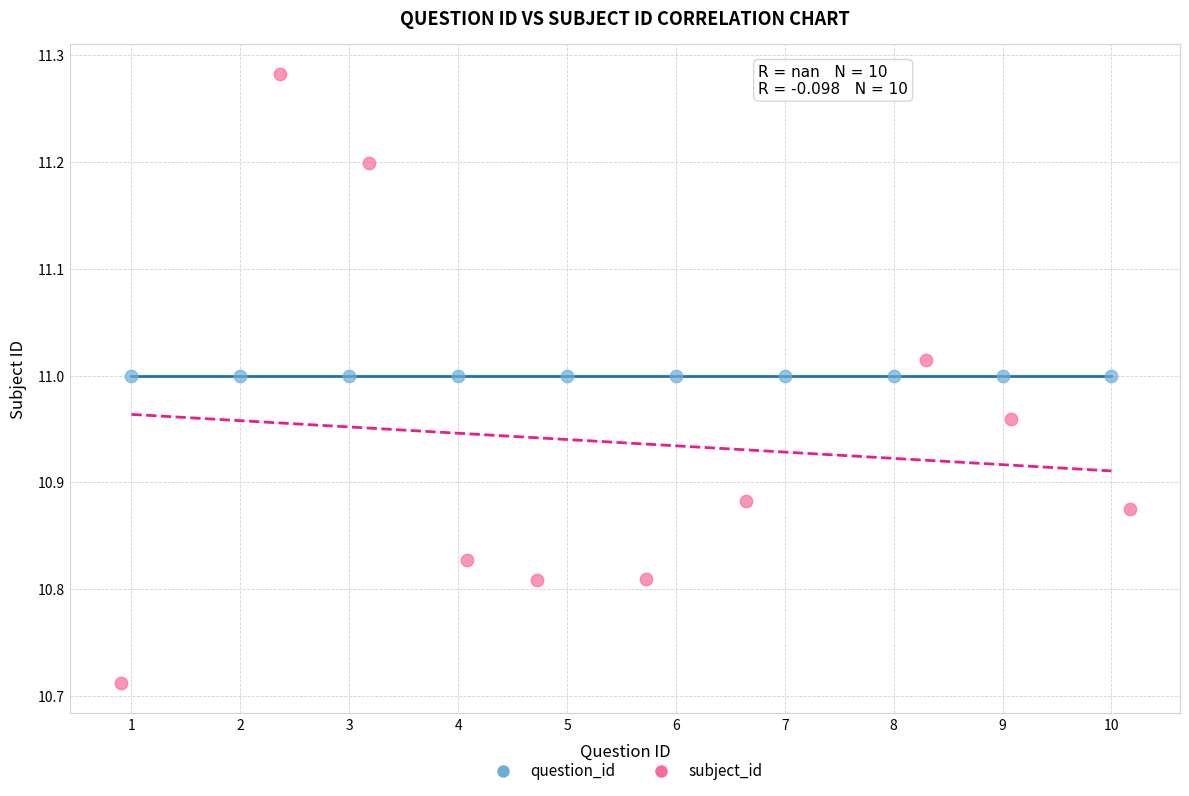

Which series reaches the minimum Y coordinate?

subject_id